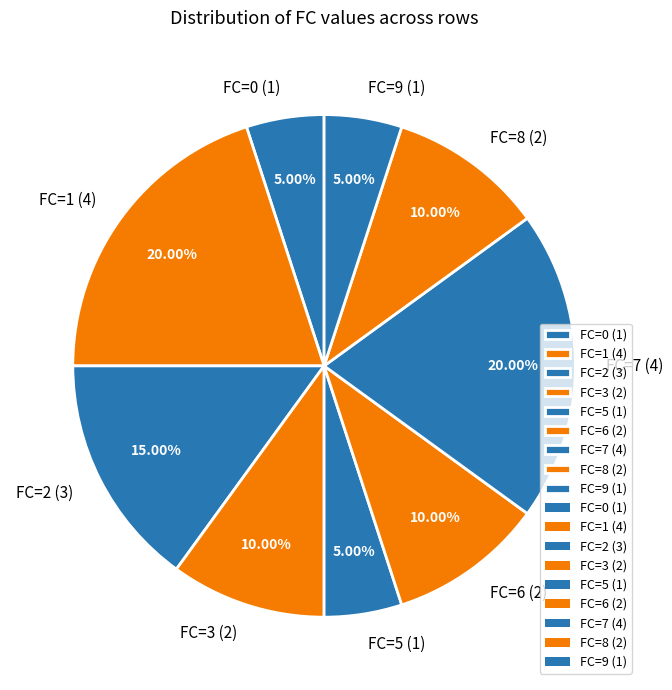

Combined, do FC=9 (1) and FC=8 (2) account for over 50%?

No